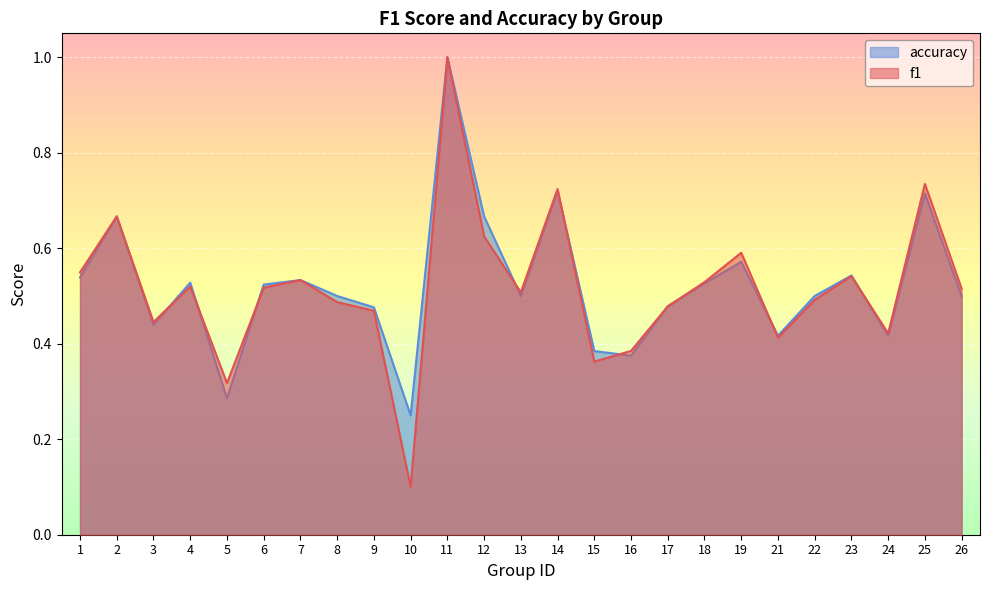

How many lines are shown in the chart?

2